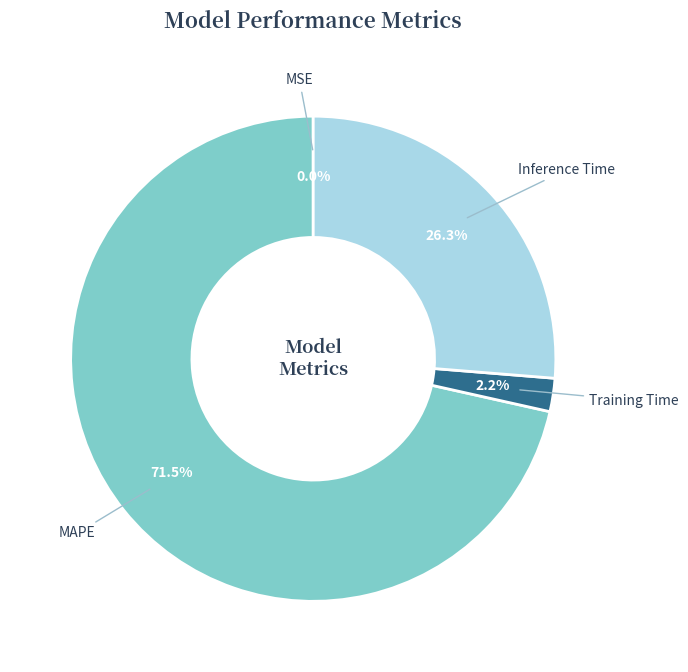

To the nearest percent, what is the difference between the Inference Time and MAPE slice percentages?

45%